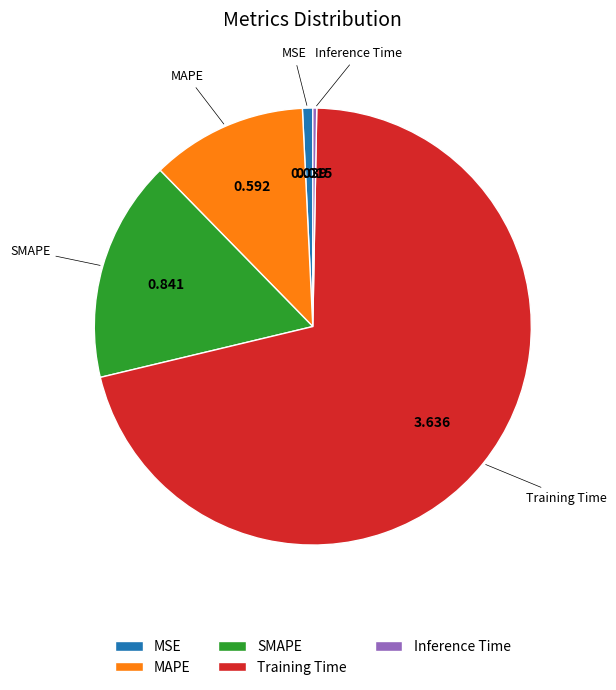

True or false: MAPE accounts for 1% of the total.

False